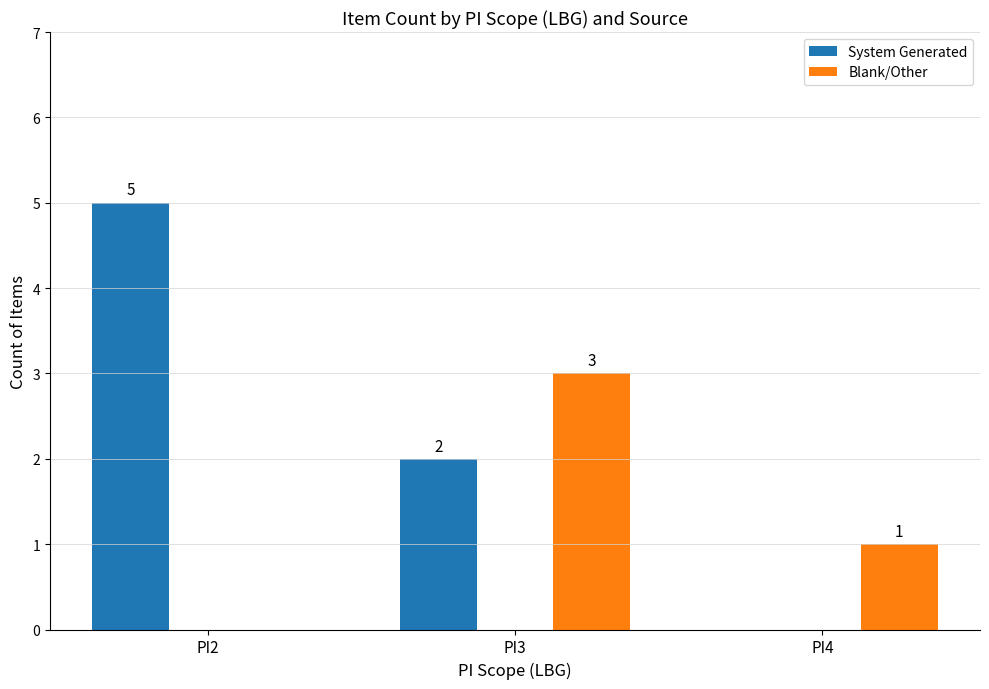

At which label does Blank/Other first exceed 1?

PI3